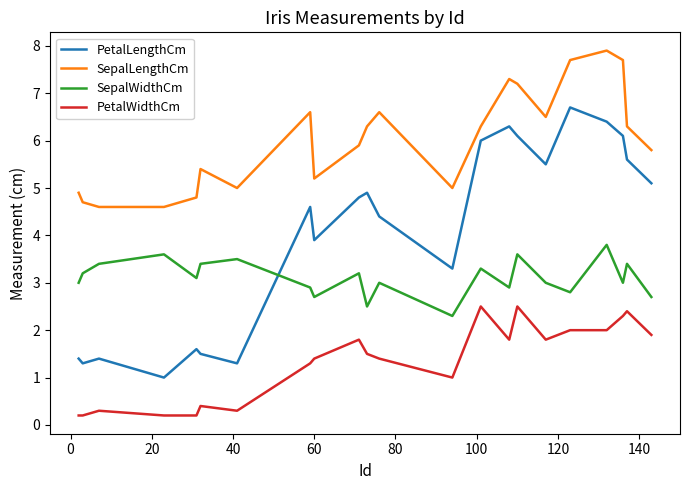

Does the chart display data point markers on the line(s)?

No